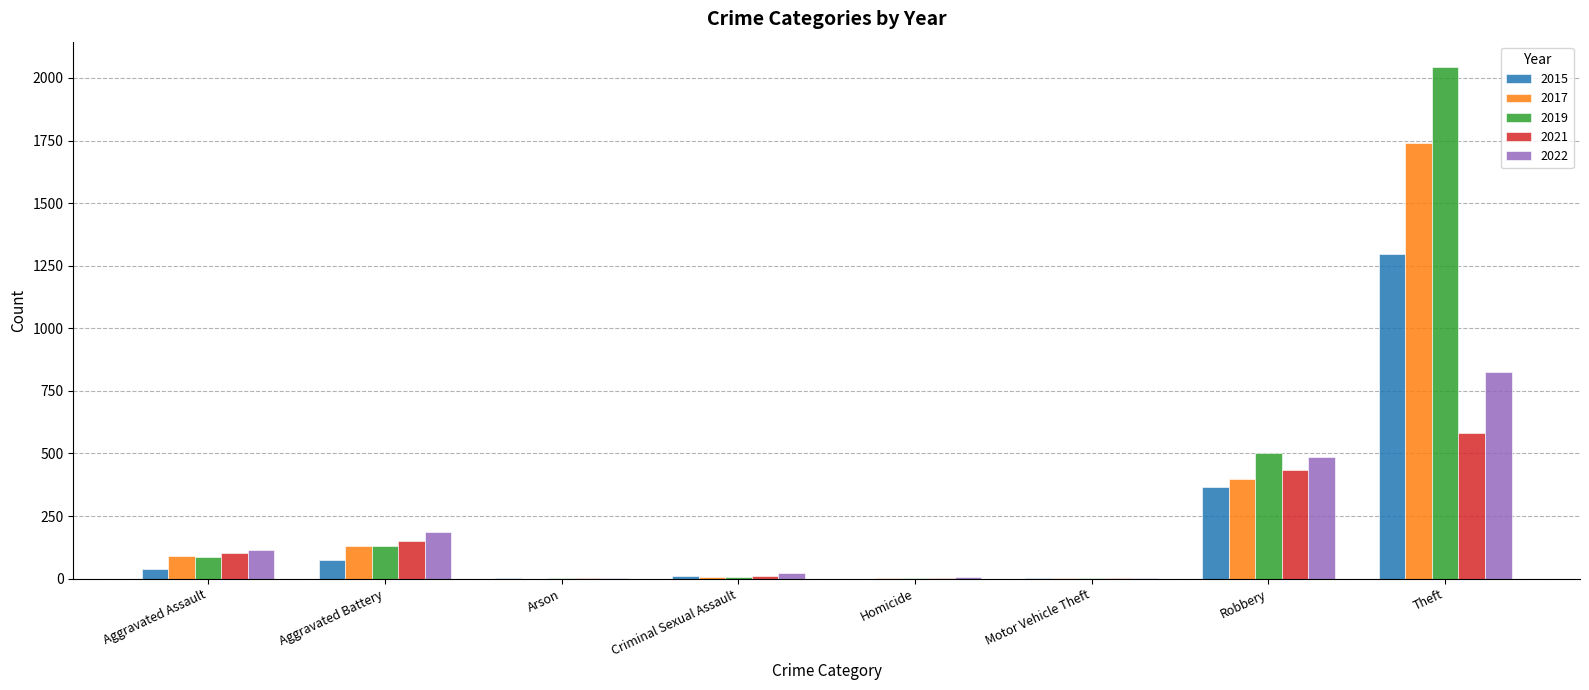

Which series has the widest spread of values?

2019